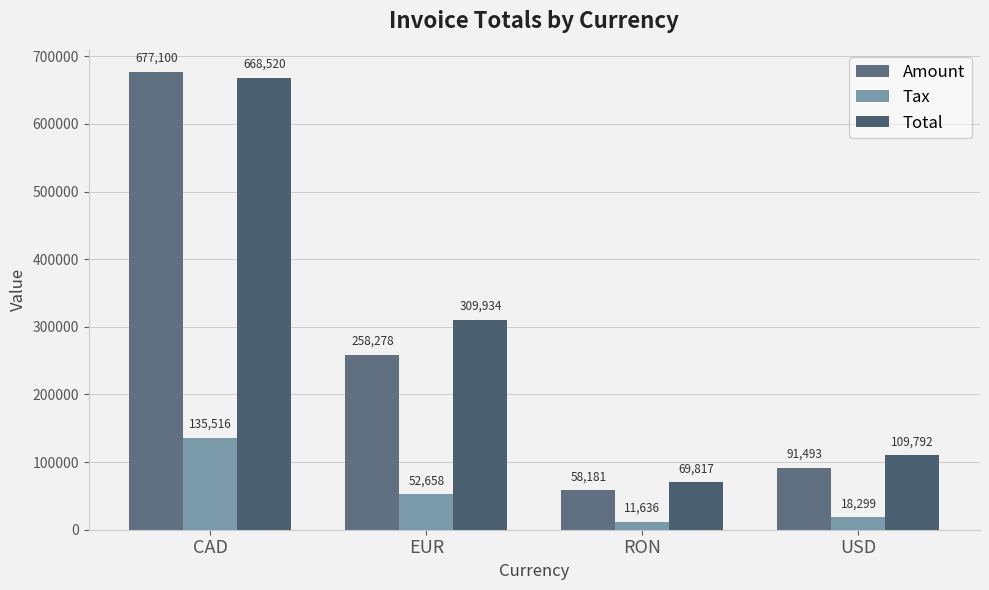

Rank the series at RON from highest to lowest value.

Total, Amount, Tax